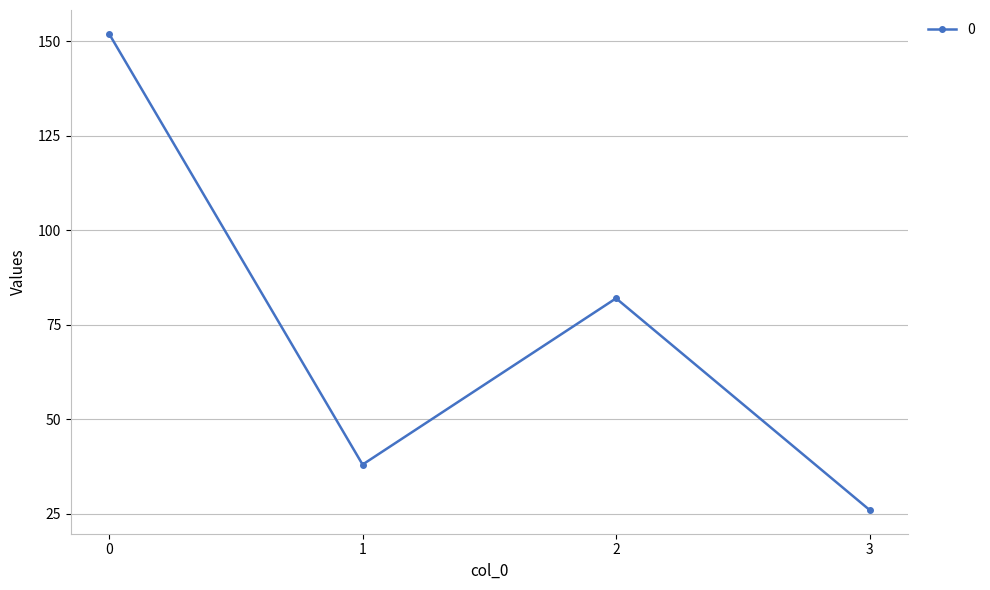

Is it true that the value at 3 is 26?

True